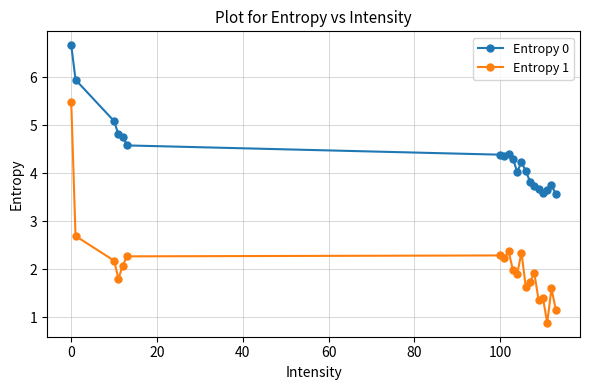

What is the difference between the maximum and second lowest values in the Entropy 1 series?

4.3